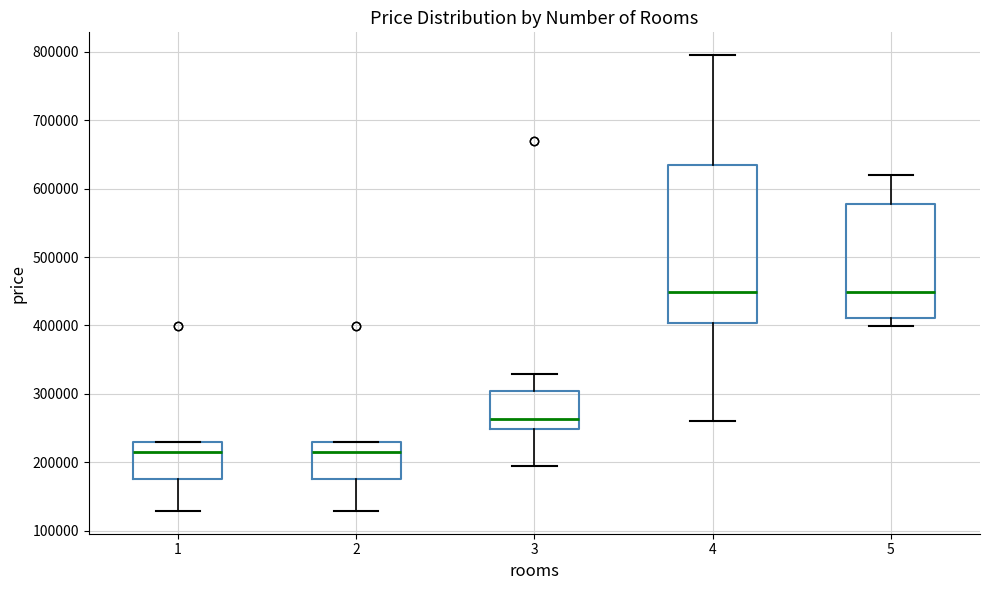

Reading left to right, transcribe this box plot: for each box, give where its median line is, the range the box spans, and where its two whiskers end, as read against the y-axis. The values are not printed on the chart, so give them approximately, as read against the axis.

1: median 220000, box 180000 to 230000, whiskers 130000 to 230000
2: median 220000, box 180000 to 230000, whiskers 130000 to 230000
3: median 260000, box 250000 to 300000, whiskers 200000 to 330000
4: median 450000, box 400000 to 630000, whiskers 260000 to 800000
5: median 450000, box 410000 to 580000, whiskers 400000 to 620000